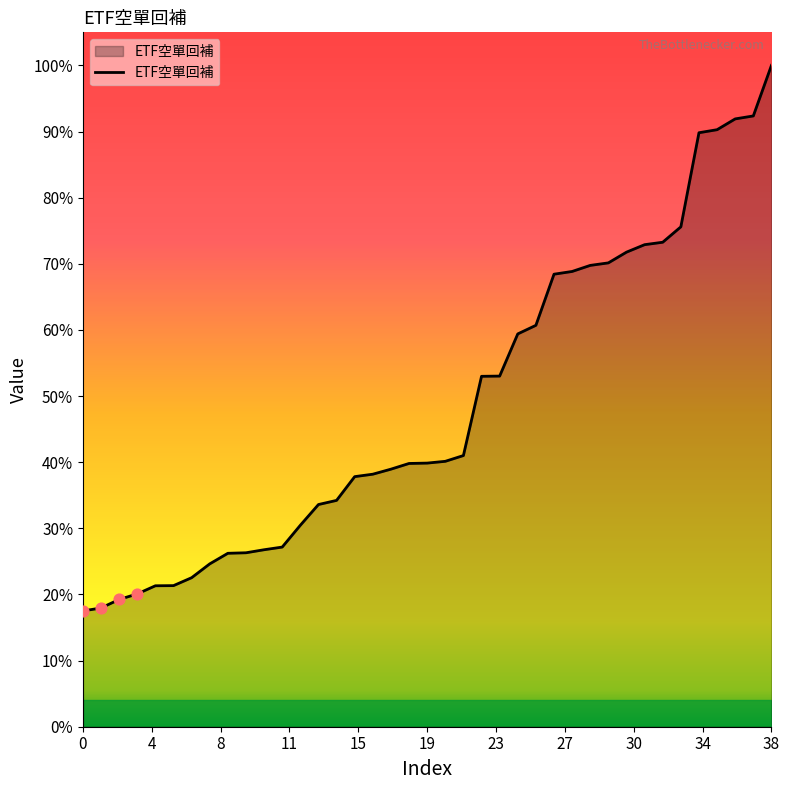

Does the chart have visible grid lines?

No